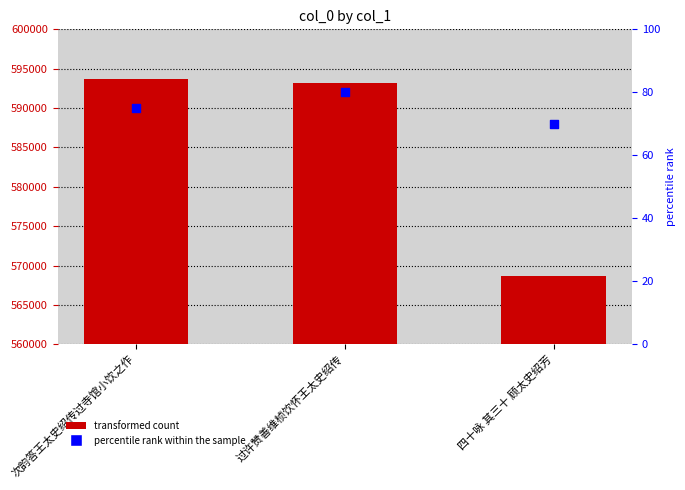

Which series has the largest total across all categories?

col_0